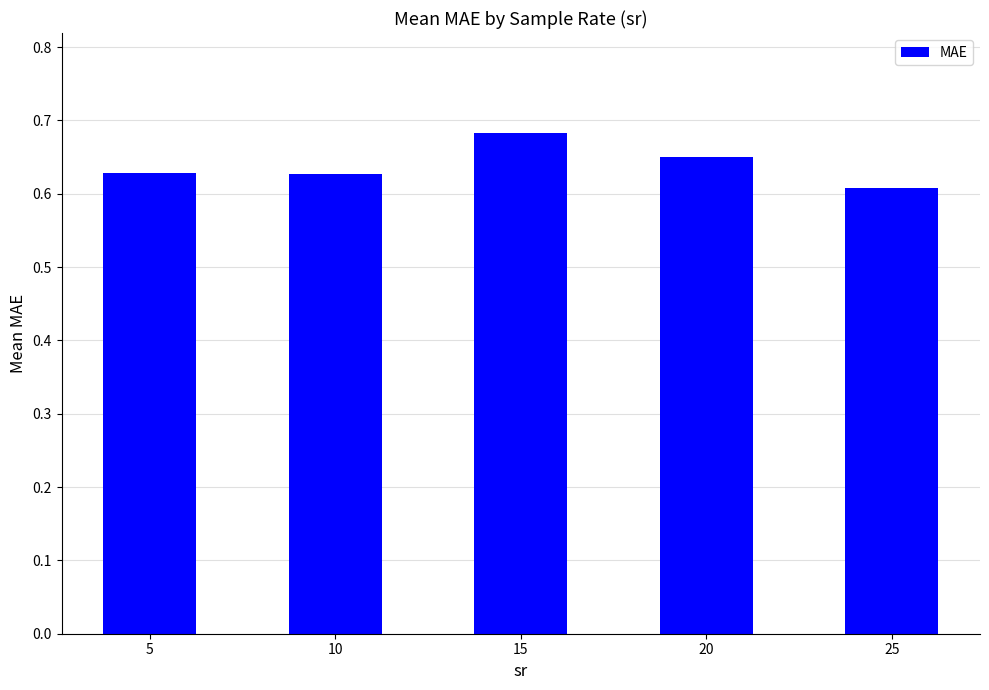

Which label corresponds to the largest value in the chart?

15